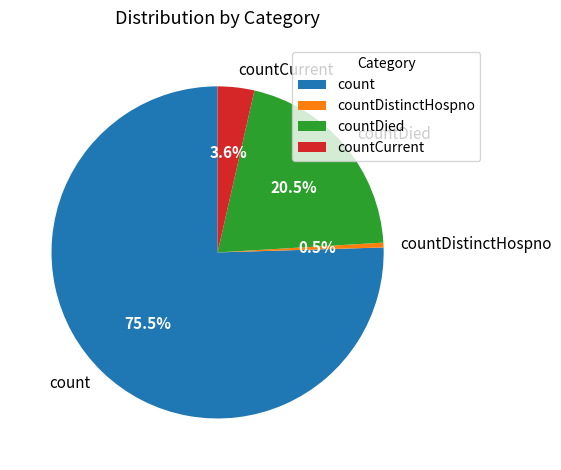

To the nearest percent, what is the average slice percentage?

25%